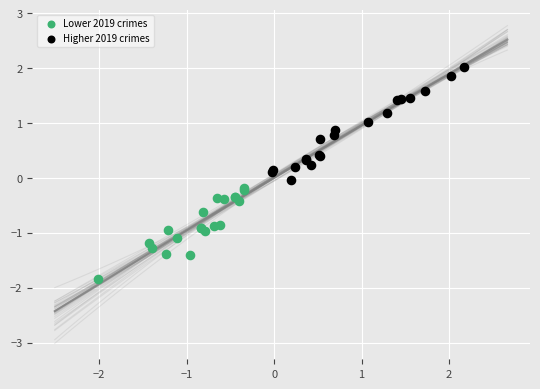

Which series has the widest spread of Y values?

Higher 2019 crimes